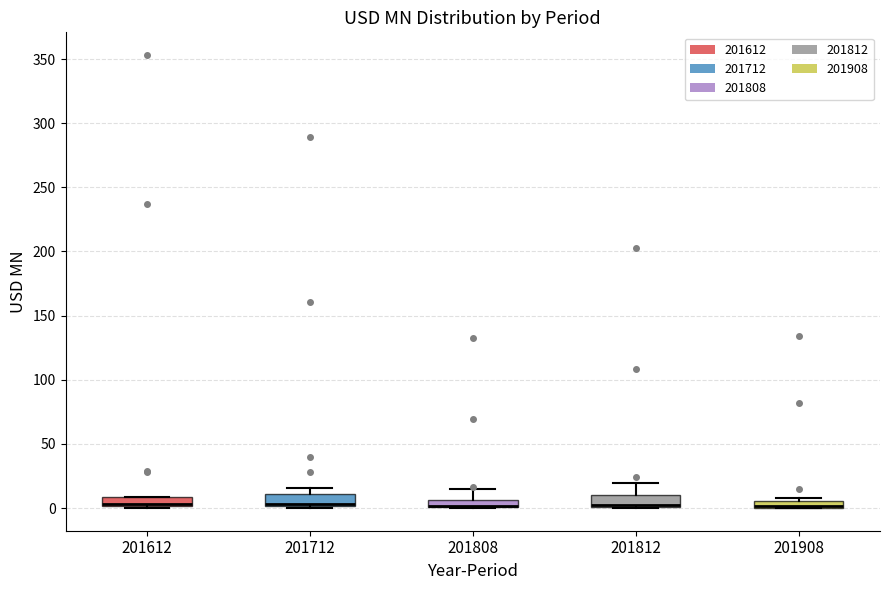

Where is the lower edge of the box at x = 201612 on the y-axis? The values are not printed on the chart, so give them approximately, as read against the axis.

0